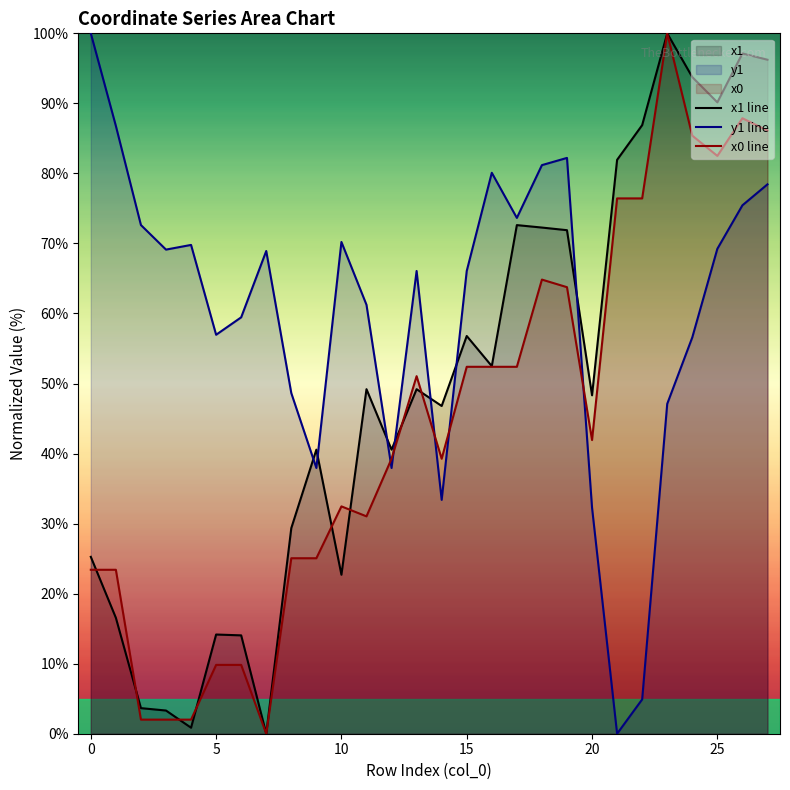

How many lines are shown in the chart?

3